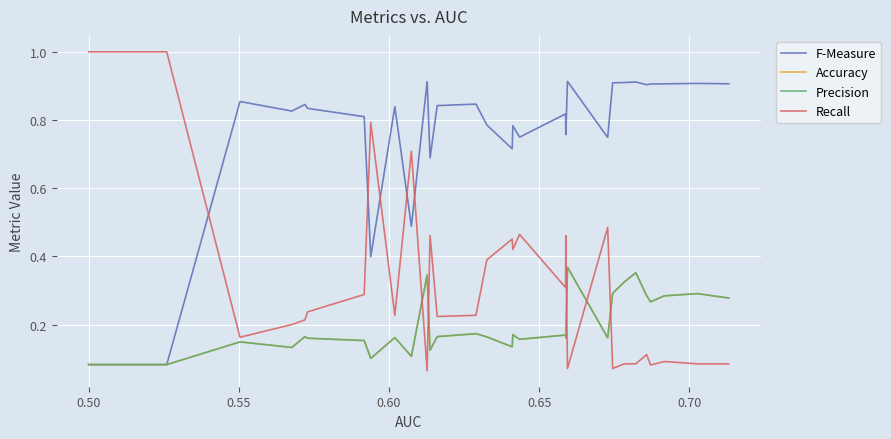

Does the chart have visible grid lines?

Yes